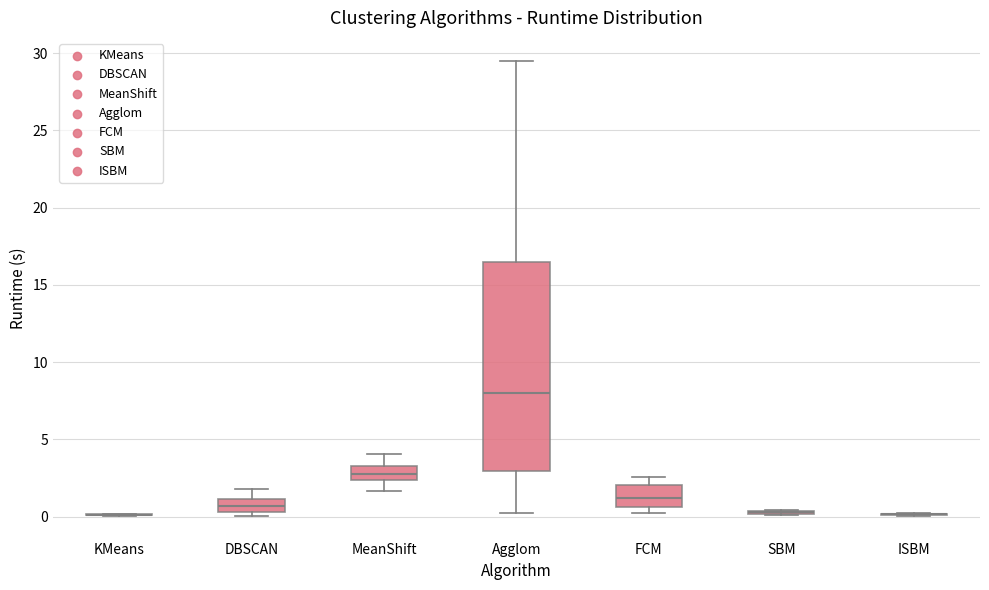

Comparing the boxes themselves (not the whiskers), which one is the tallest?

Agglom